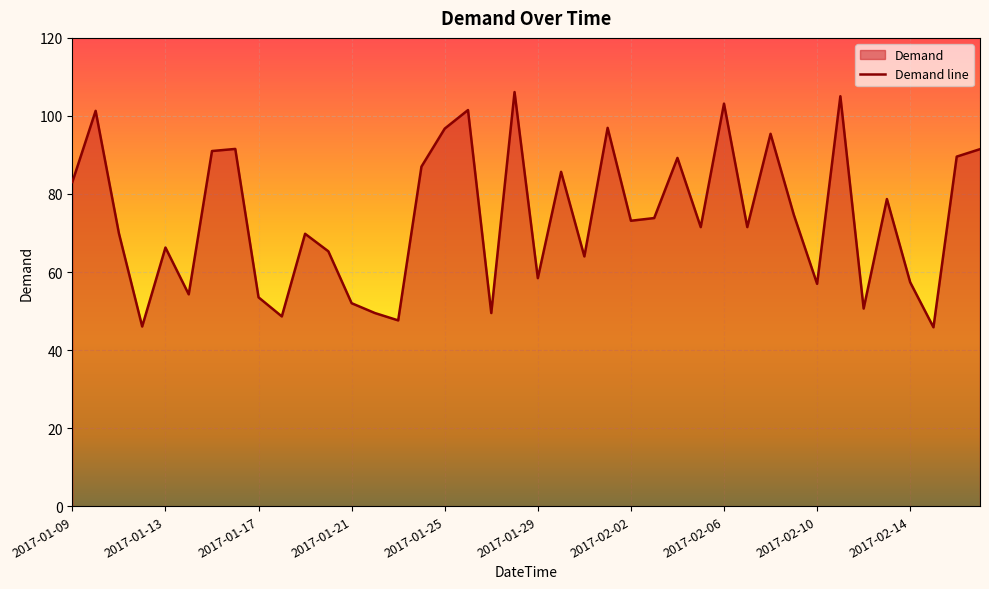

What position from the left is 2017-02-05?

28